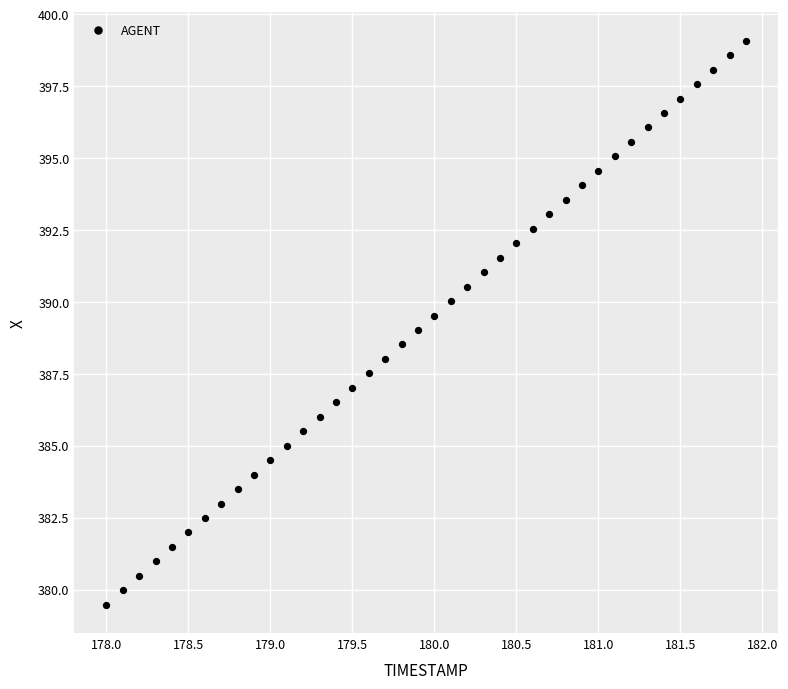

What is the range of Y values (max minus min)?

19.6